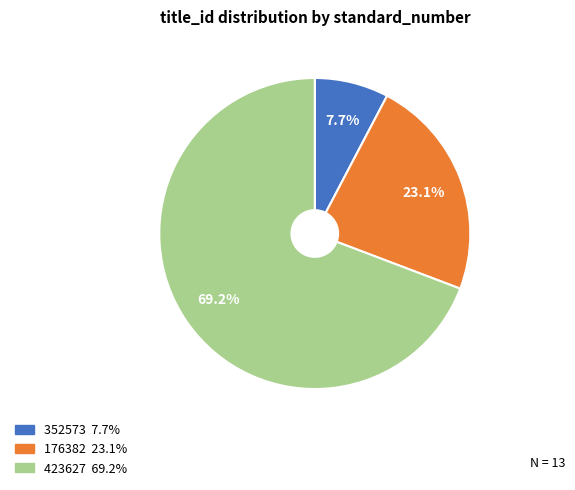

What percentage is the 423627 slice, to the nearest percent?

69%